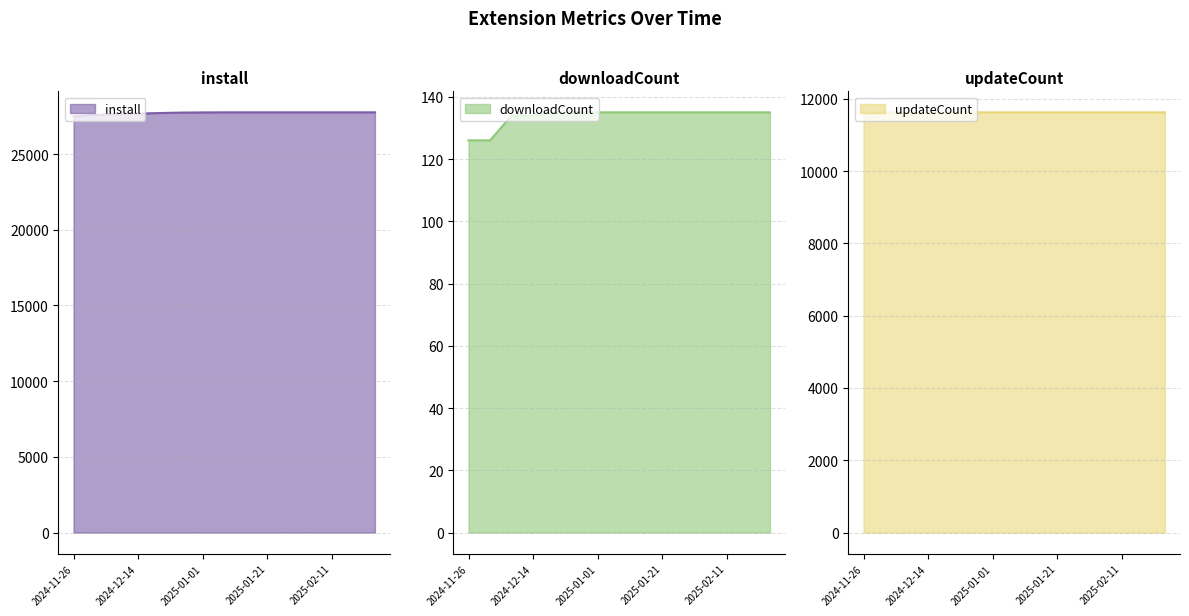

Rank the series by their average value, from lowest to highest.

downloadCount, updateCount, install